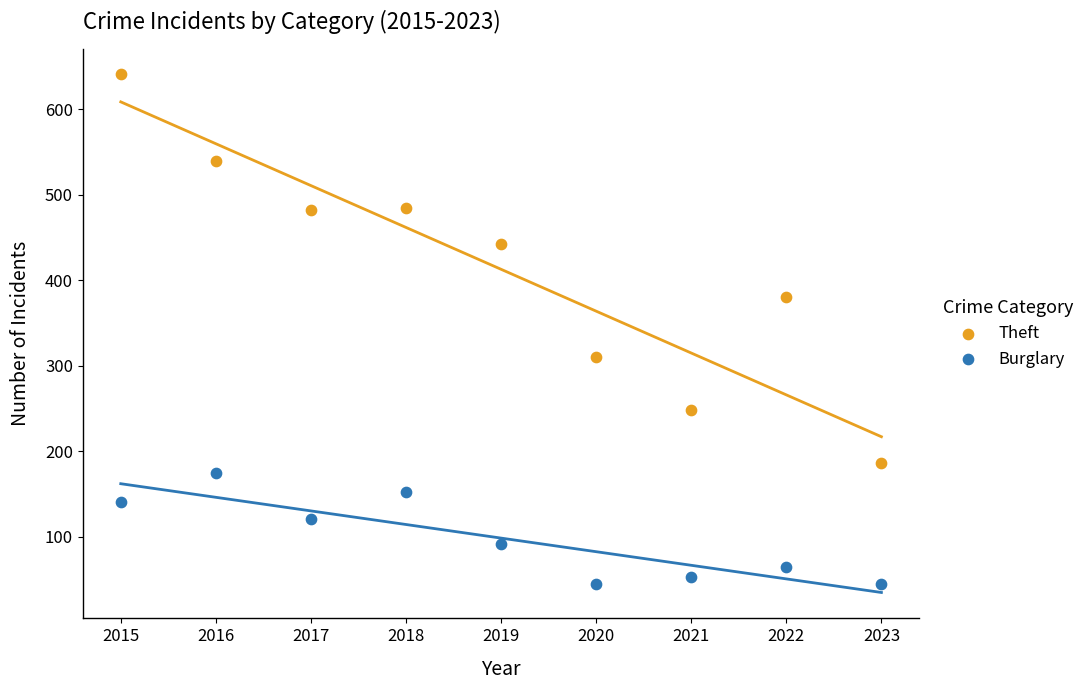

Which series contains the highest Y value?

Theft